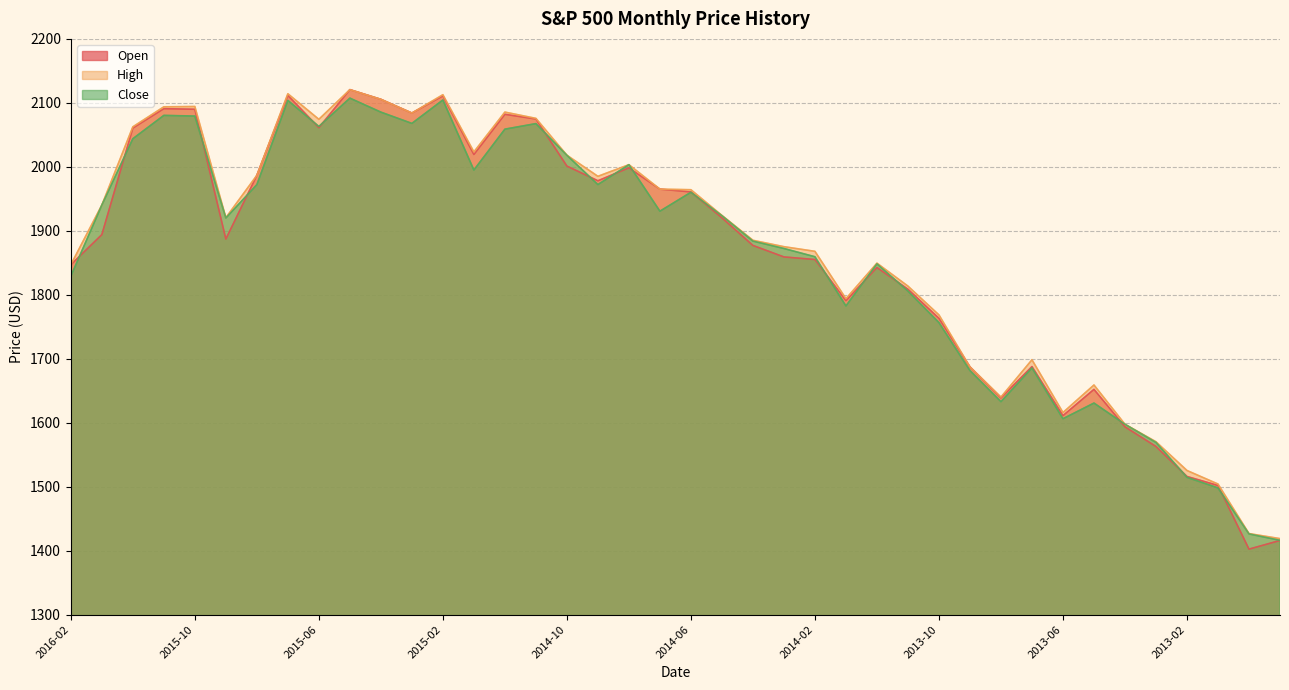

True or false: Close and Open cross at least once.

True